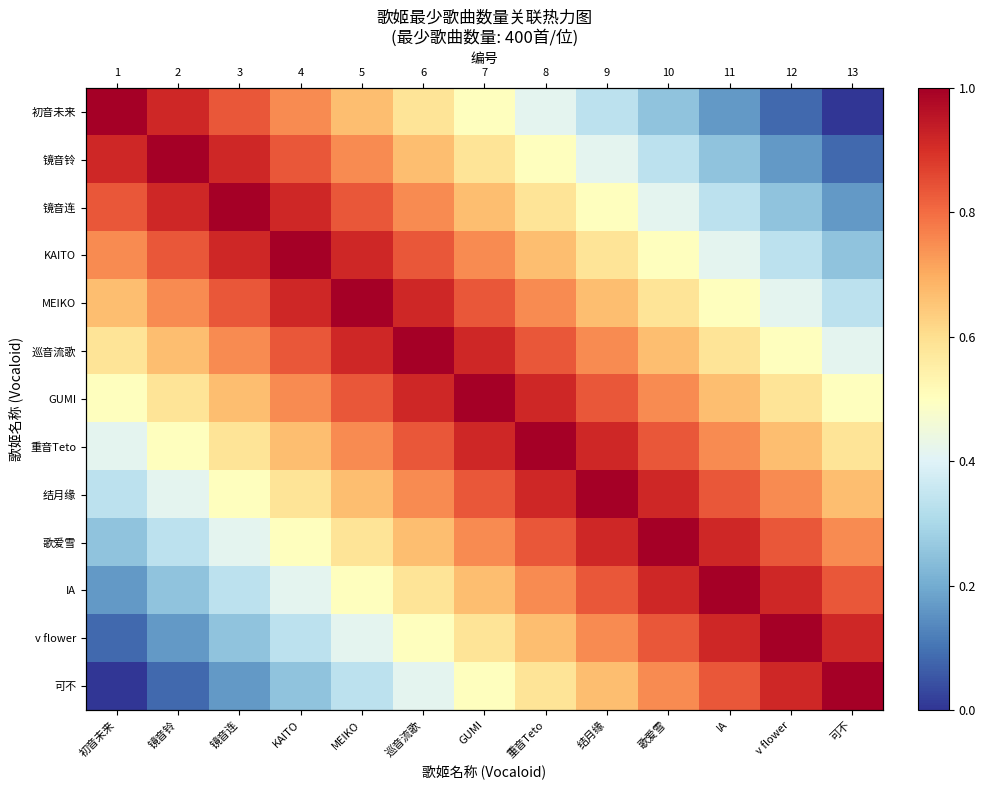

What is the difference between the maximum and minimum values in the 可不 series?

1.0